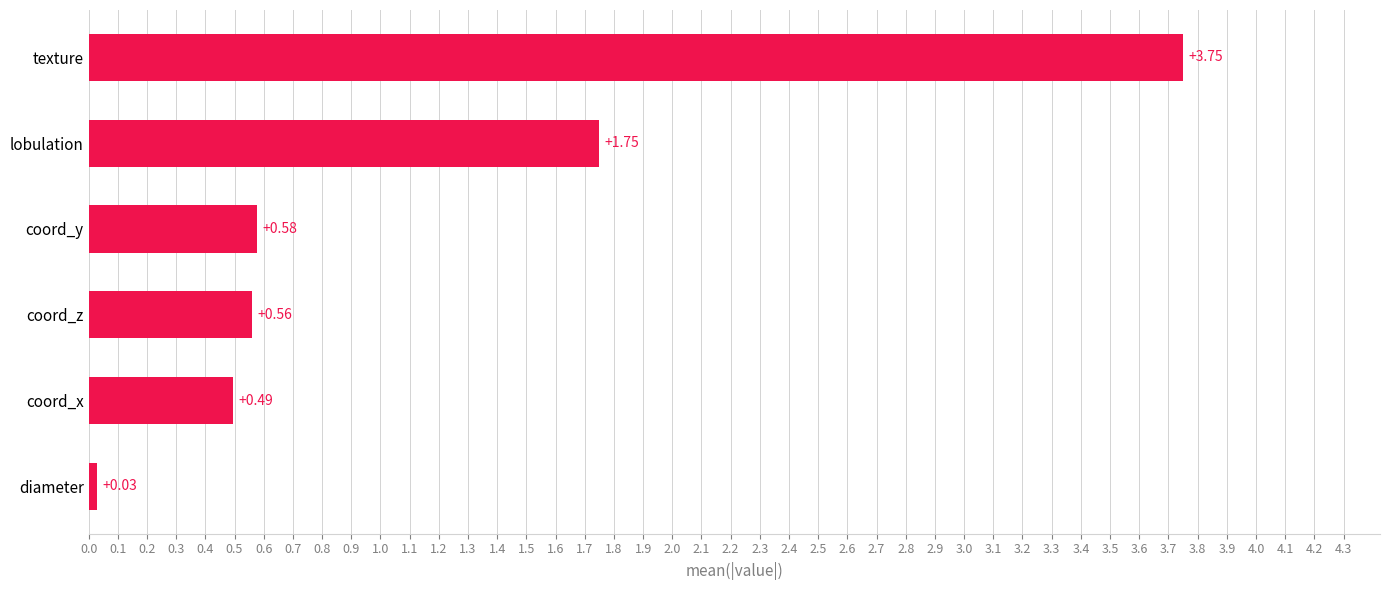

What is the change in value from lobulation to coord_z?

-1.2